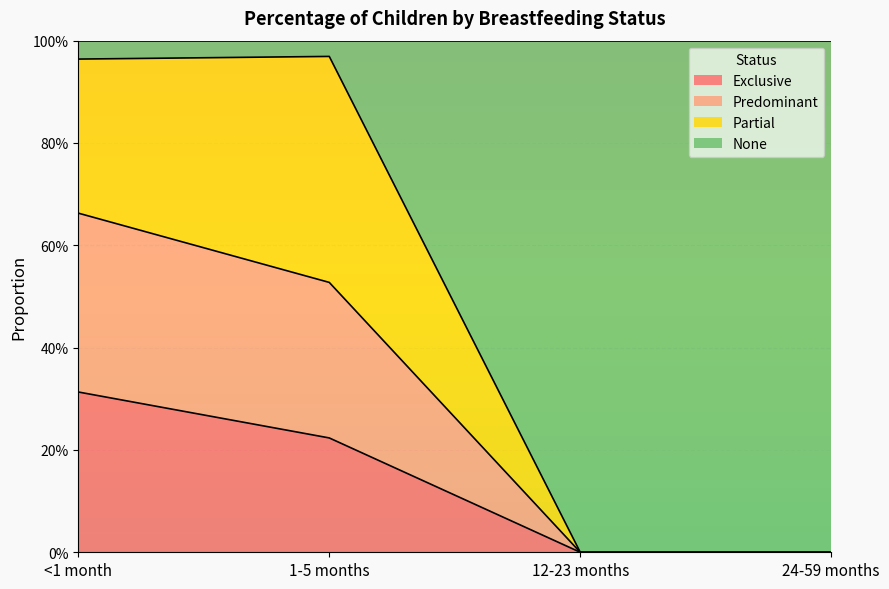

True or false: Exclusive and Predominant cross at least once.

False